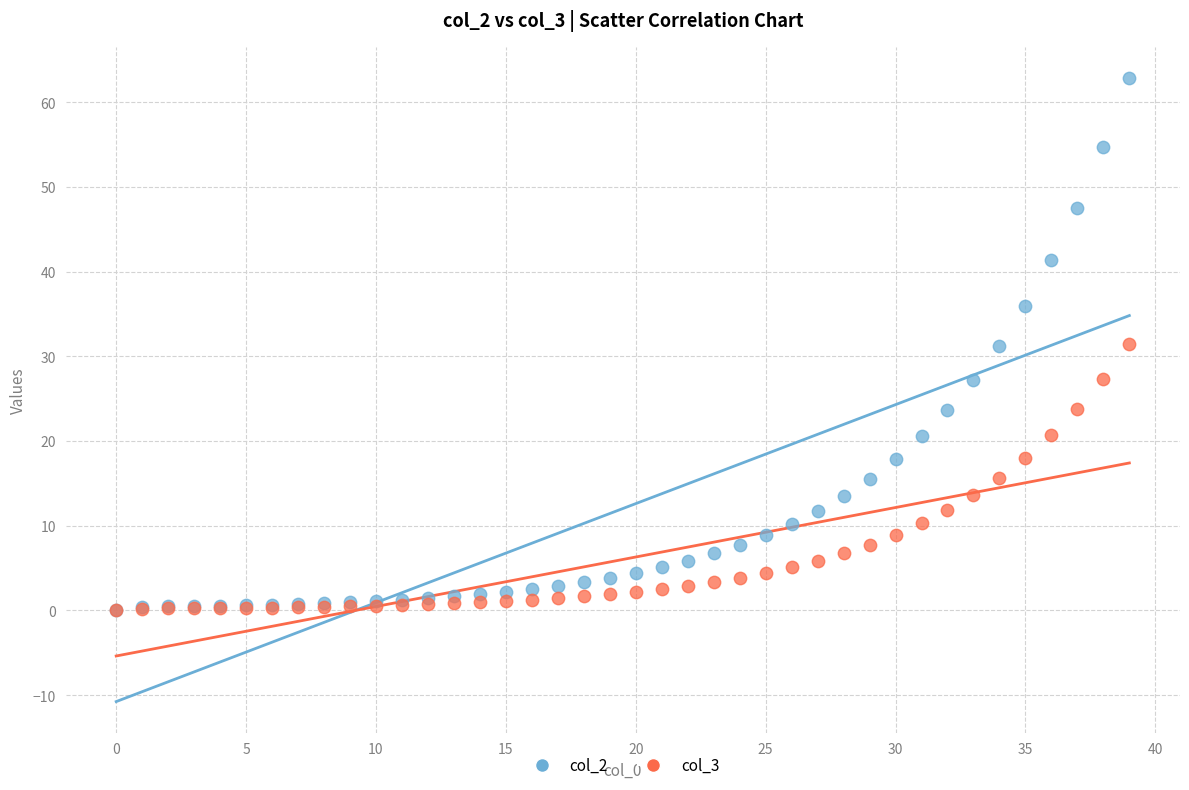

Which series reaches the maximum Y coordinate?

col_2